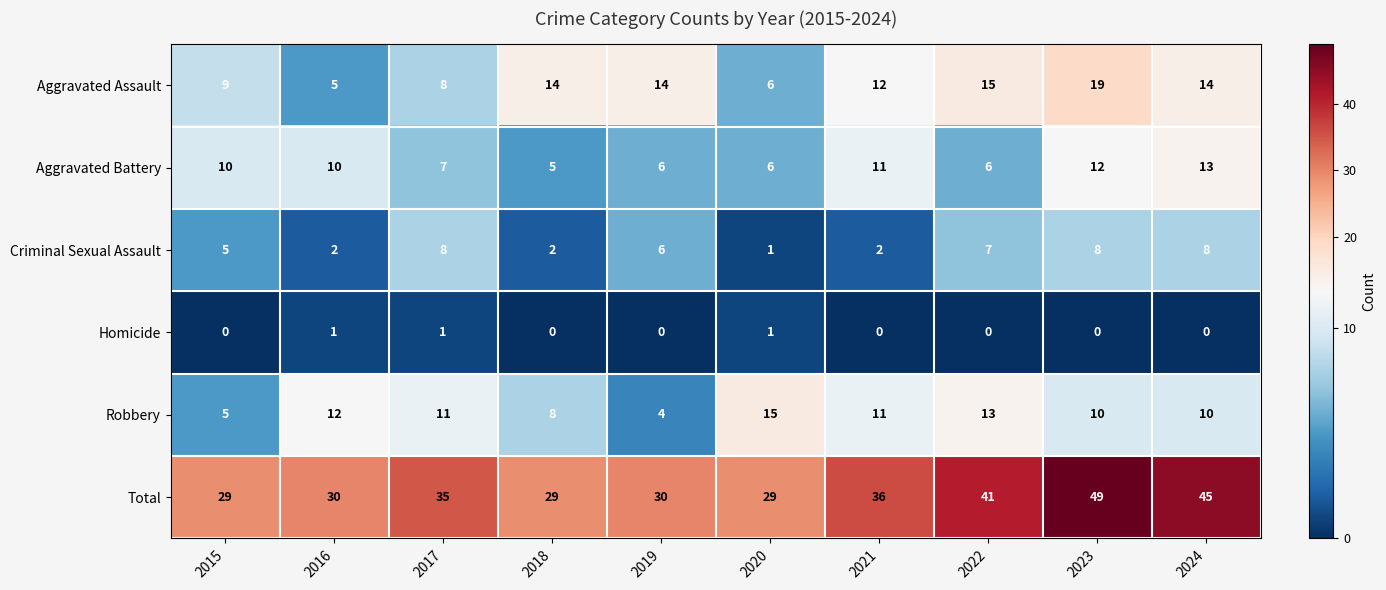

What is the total value across all series at 2024?

90